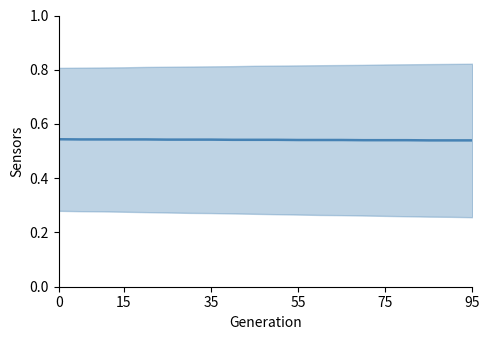

What is the minimum value shown in the chart?

0.5